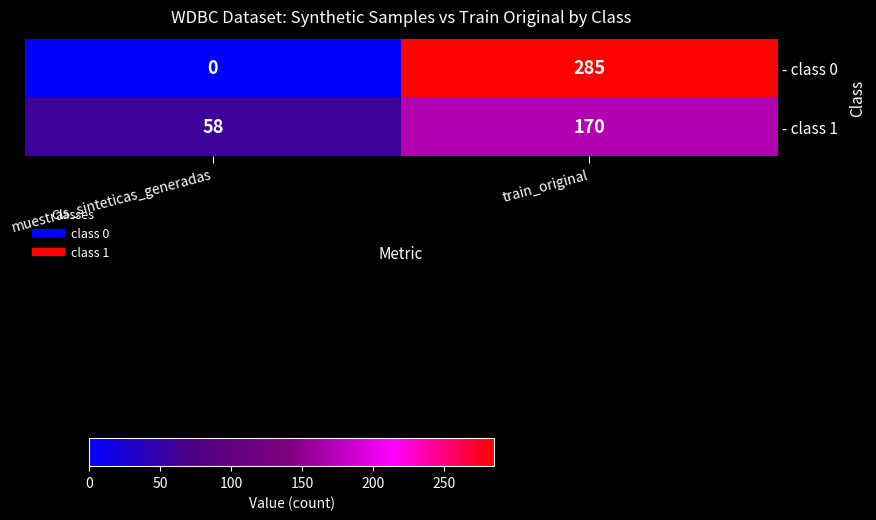

At muestras_sinteticas_generadas, list the series in order from largest to smallest.

- class 1, - class 0